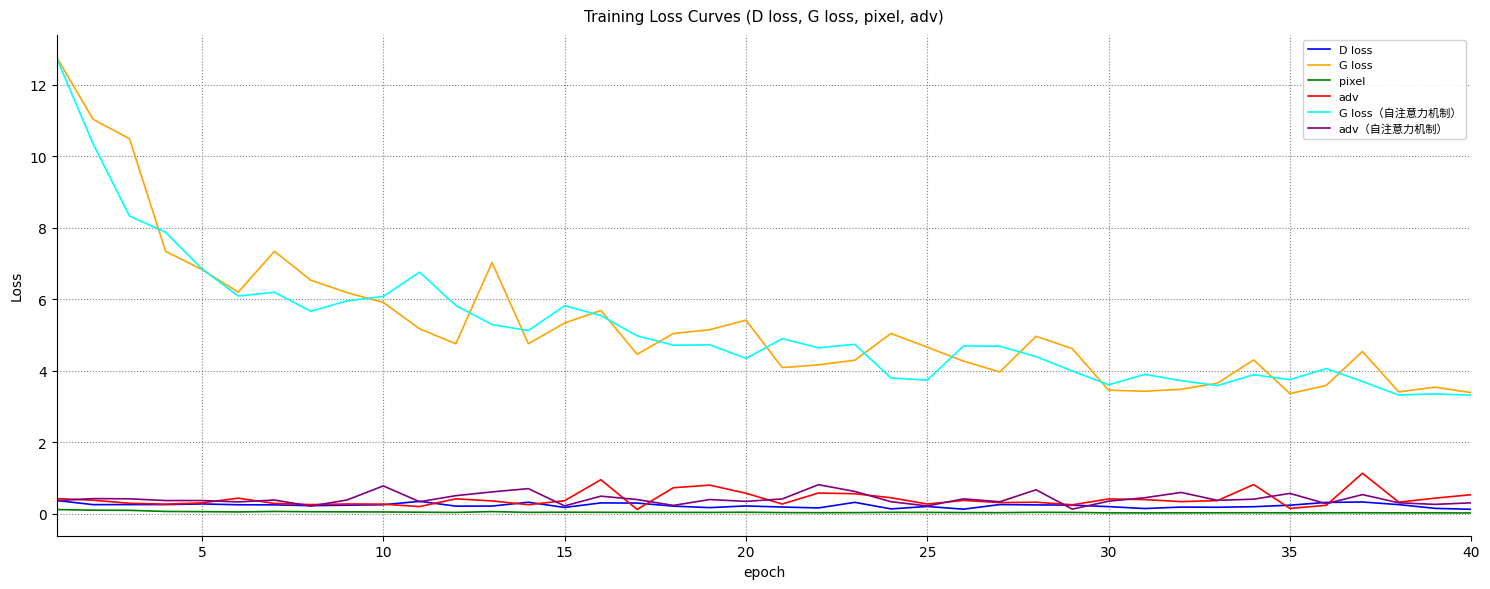

True or false: adv and G loss cross at least once.

False